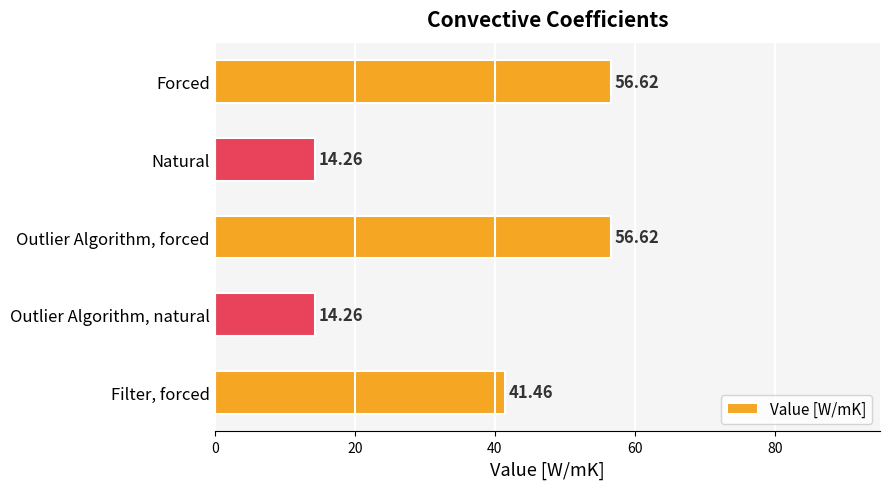

What is the label of the 3rd bar from the bottom?

Outlier Algorithm, forced